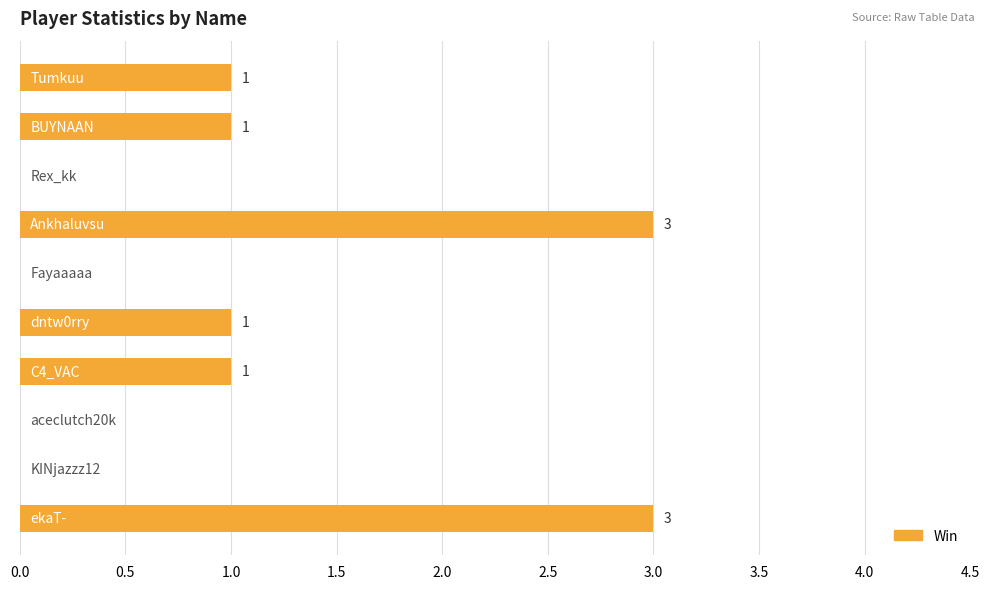

What is the sum of all values?

10